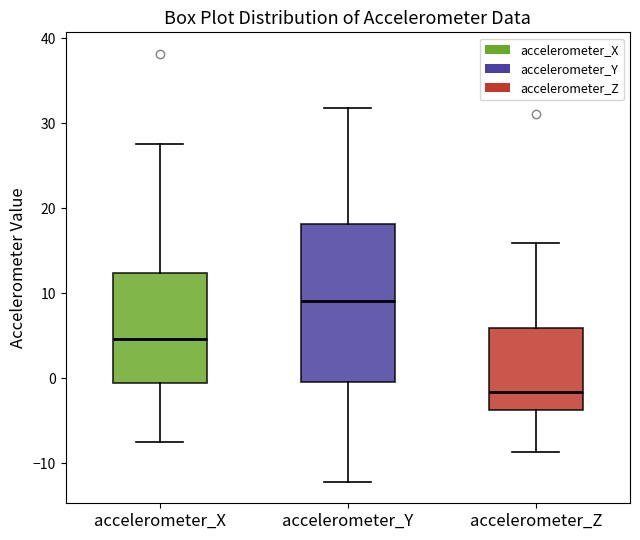

Reading left to right, read every box against the y-axis: the position of its median line, the range the box covers, and the ends of its whiskers. The values are not printed on the chart, so give them approximately, as read against the axis.

accelerometer_X: median 5, box -1 to 12, whiskers -8 to 28
accelerometer_Y: median 9, box 0 to 18, whiskers -12 to 32
accelerometer_Z: median -2, box -4 to 6, whiskers -9 to 16